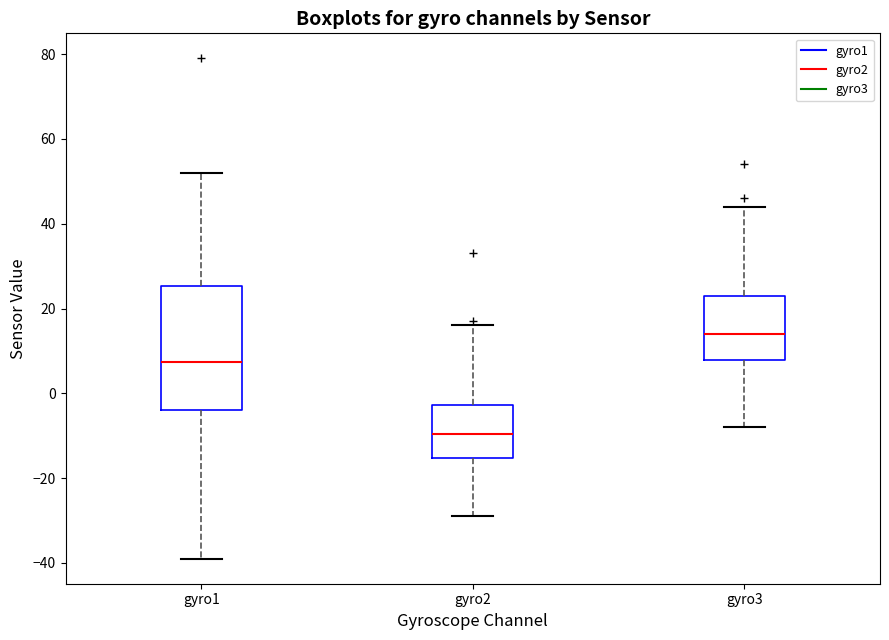

Comparing the boxes themselves (not the whiskers), which one is the tallest?

gyro1